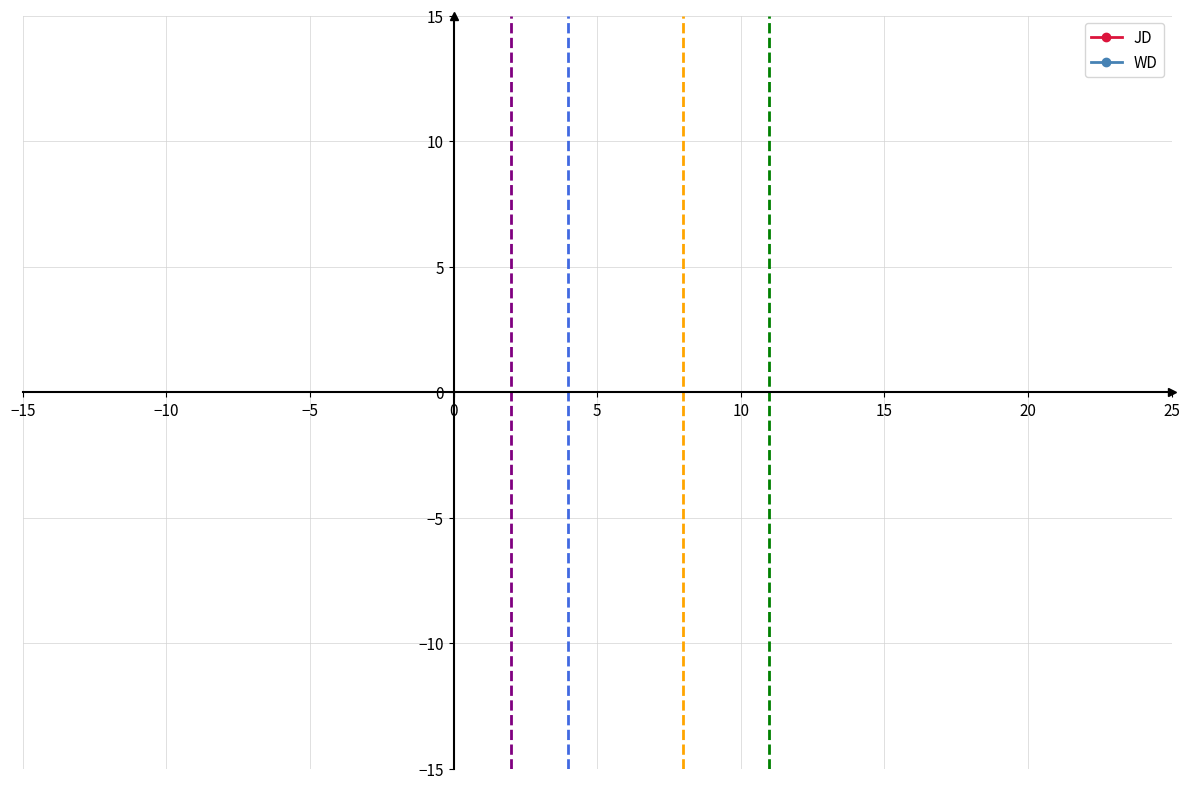

What are all the series names shown in the legend?

JD, WD